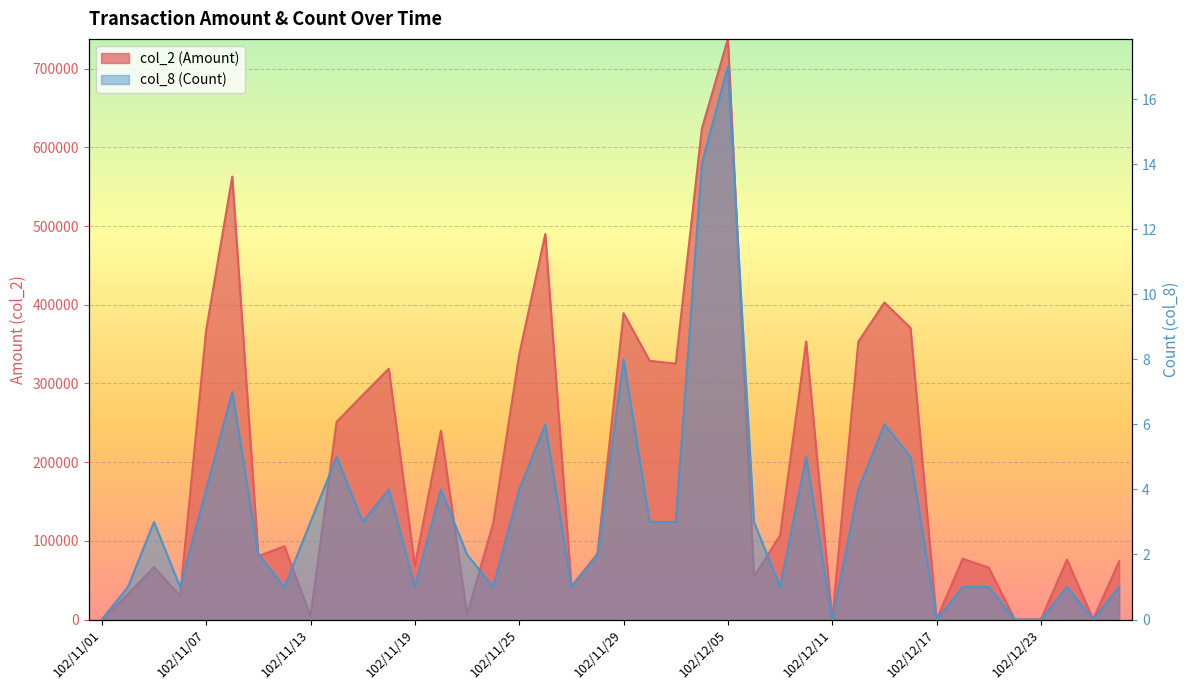

What is the difference between the second highest and minimum values in the col_2 (Amount) series?

623470